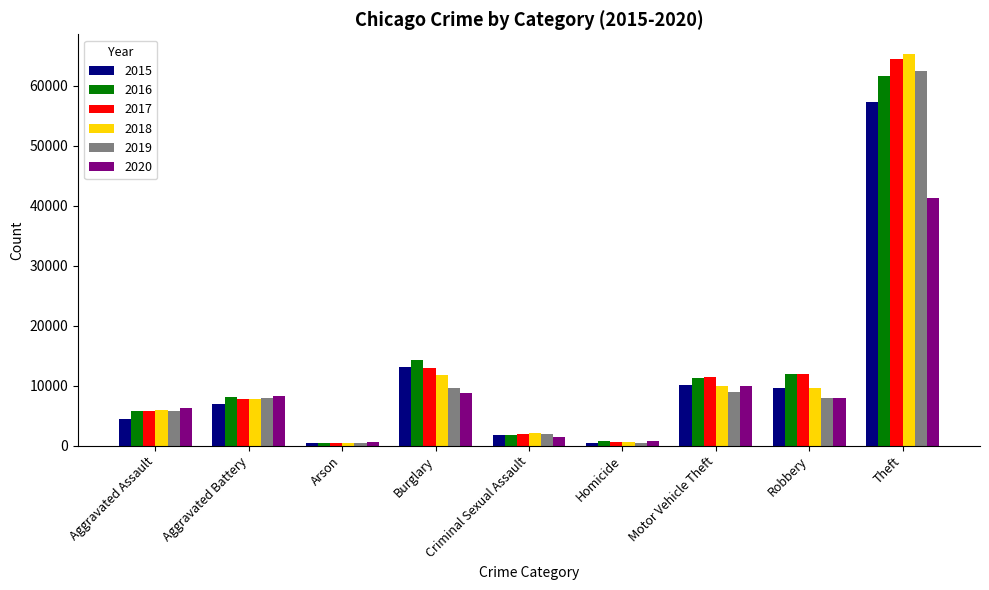

At Theft, list the series in order from largest to smallest.

2018, 2017, 2019, 2016, 2015, 2020